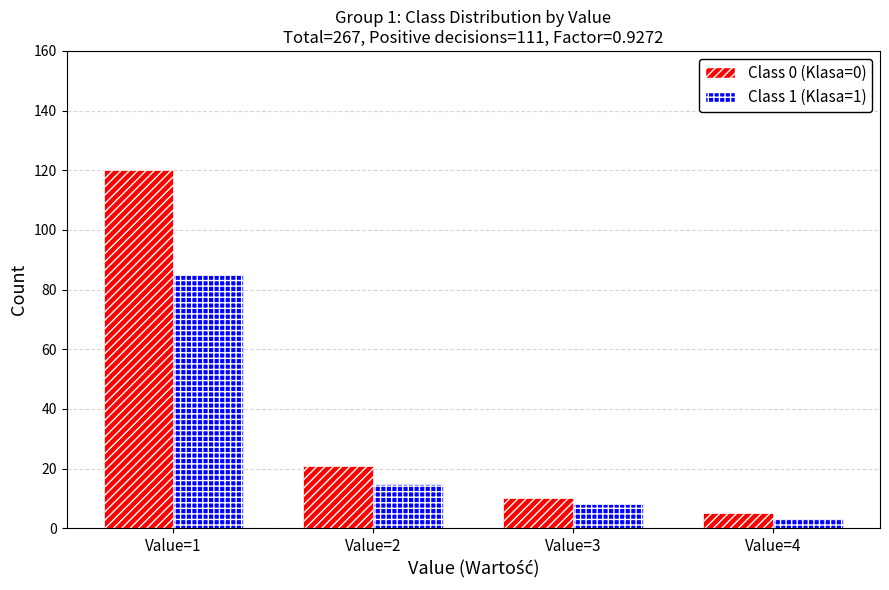

The value of Class 1 (Klasa=1) at Value=2 is 9. True or false?

False